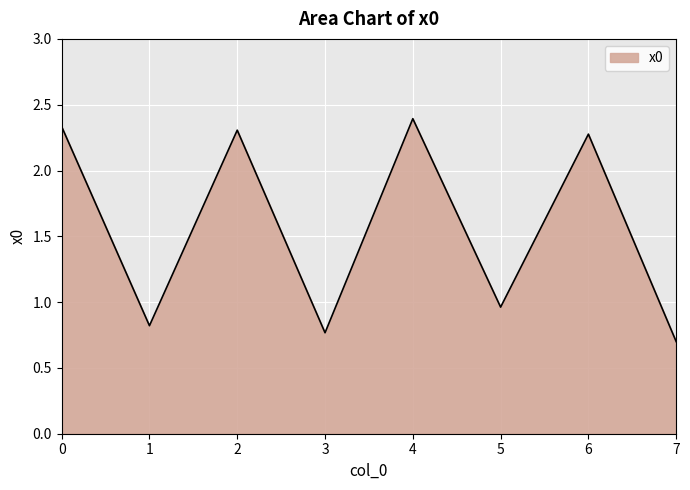

Count the number of categories in the chart.

8